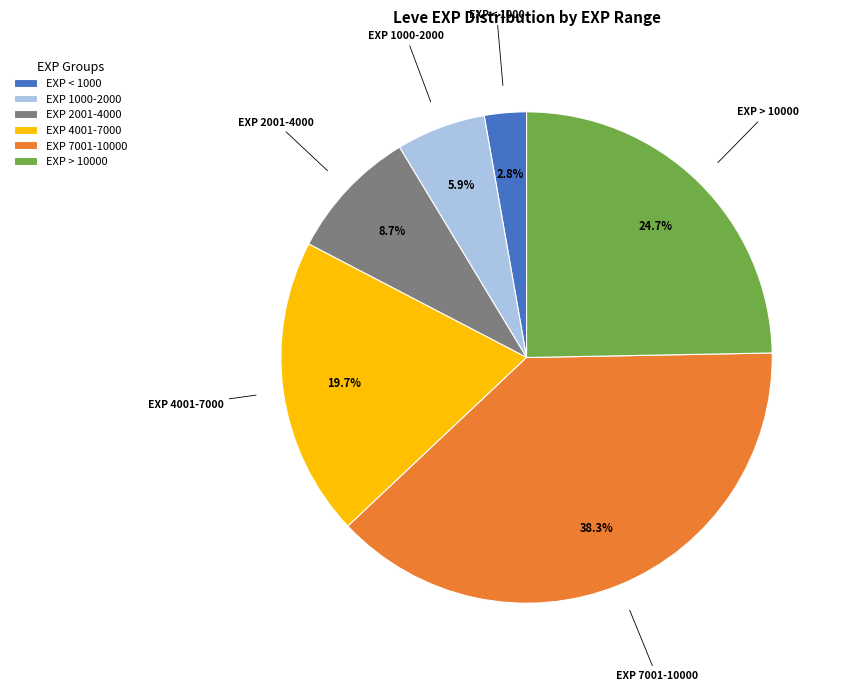

Combined, what portion of the pie is EXP 2001-4000 and EXP 7001-10000?

47.0%